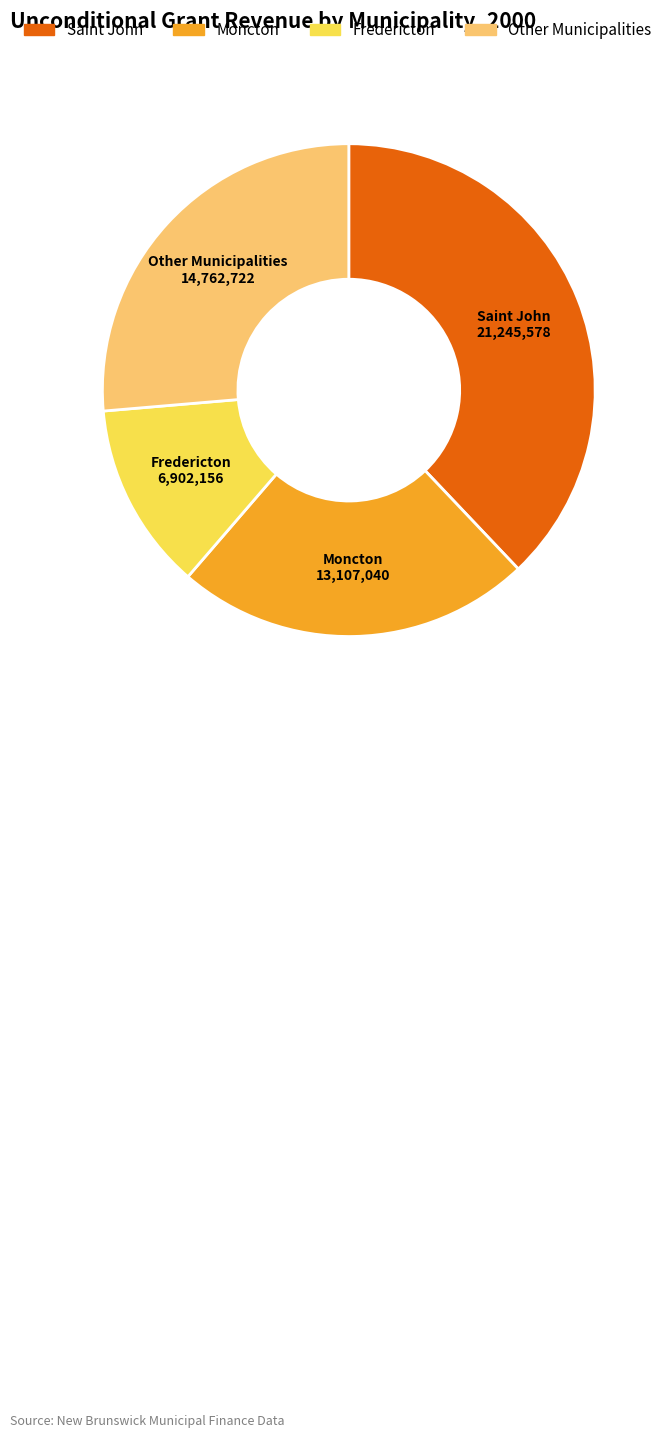

Is there any slice that represents more than half of the pie?

No